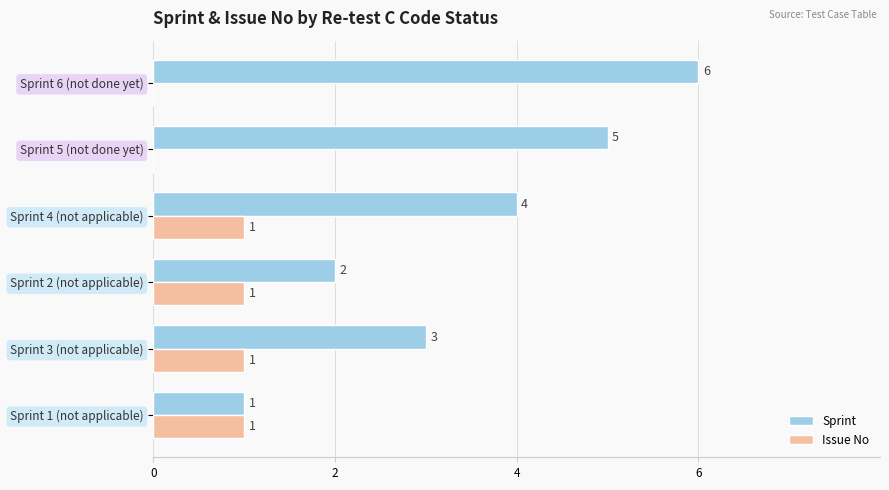

What is the maximum value shown in the chart?

6